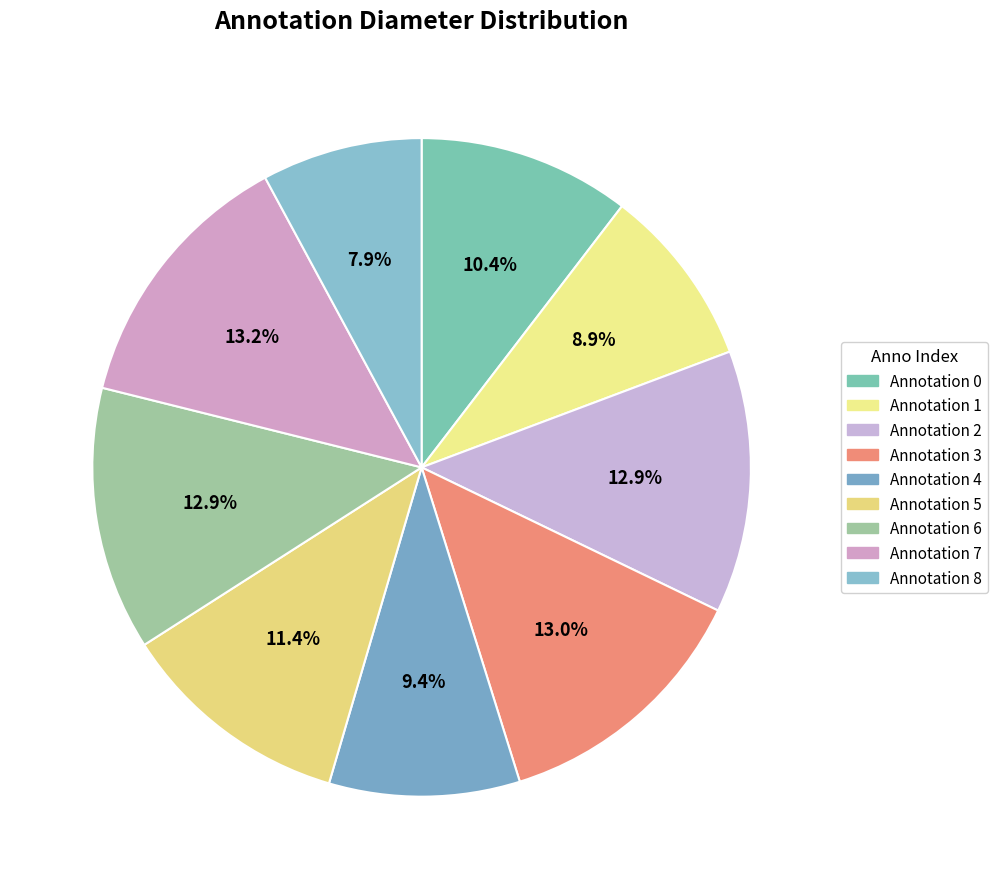

To the nearest percent, what is the average slice percentage?

11%